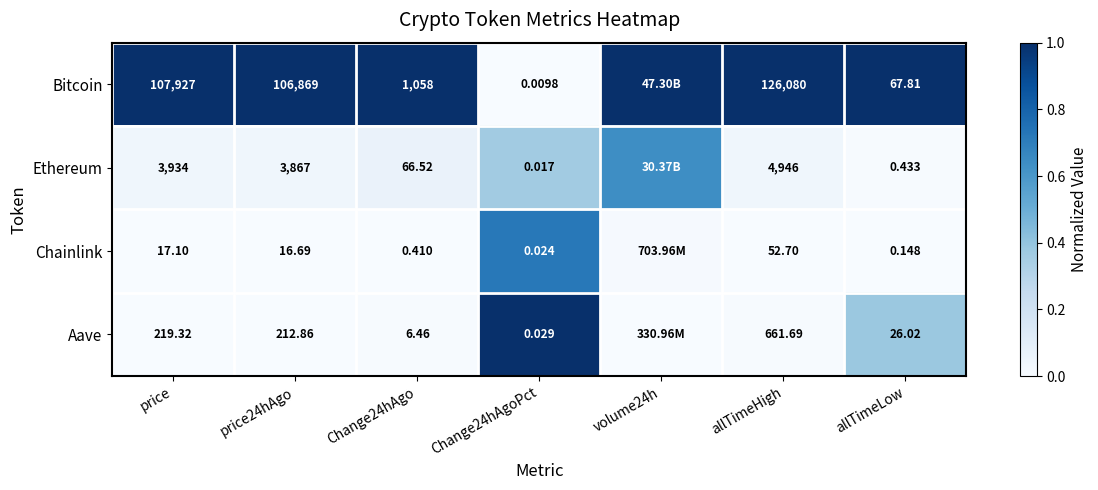

Which has a higher value, allTimeLow or Change24hAgo?

allTimeLow